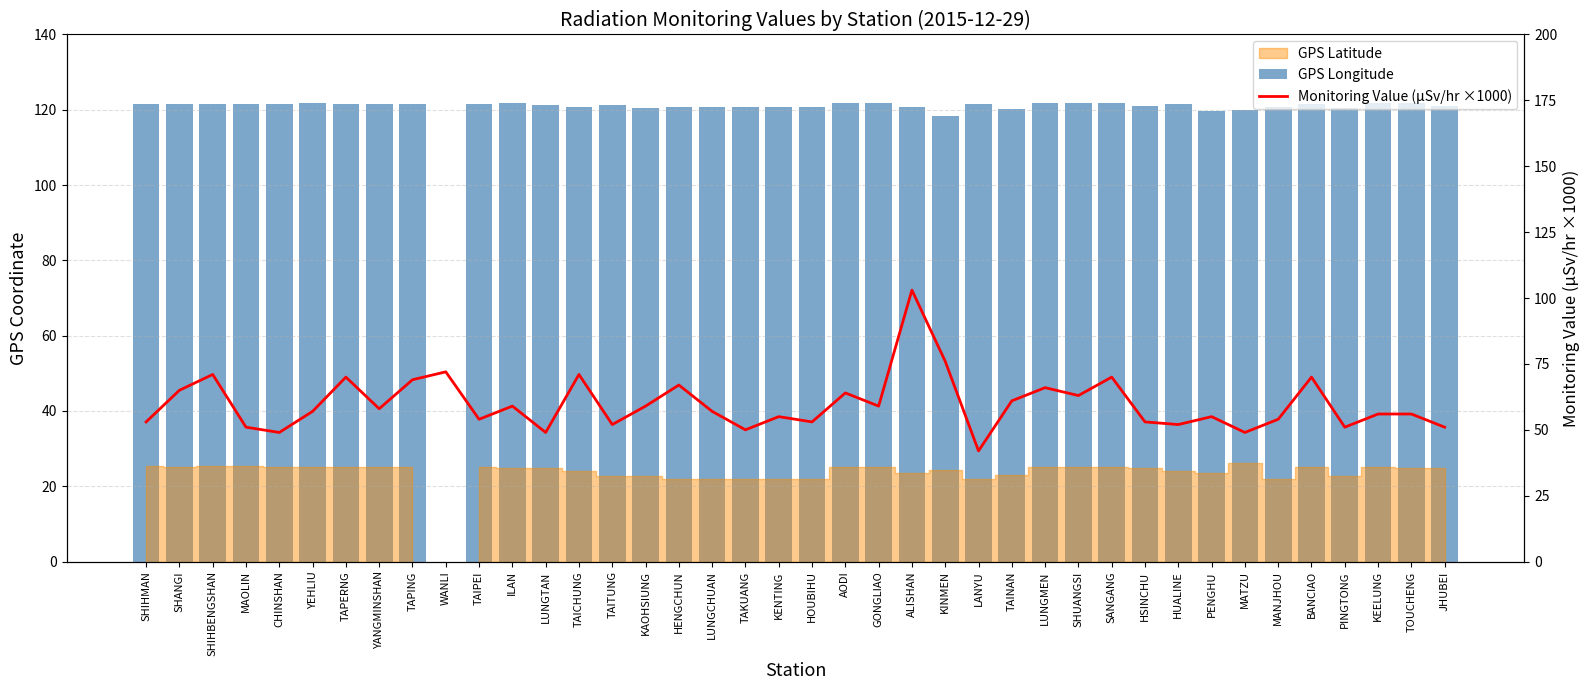

What is the sum of the Monitoring Value (μSv/hr ×1000) values at LANYU and LUNGMEN?

108.0